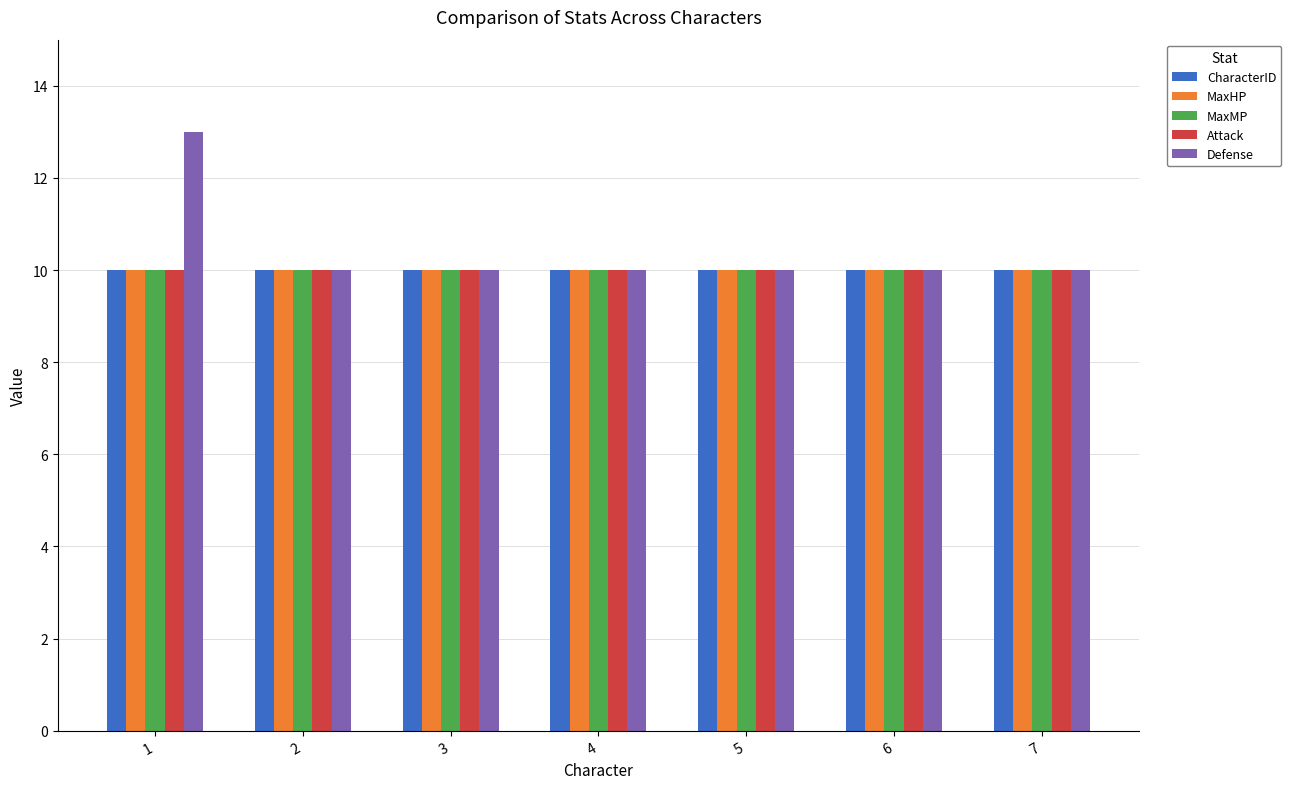

What is the highest value of the Attack series?

10